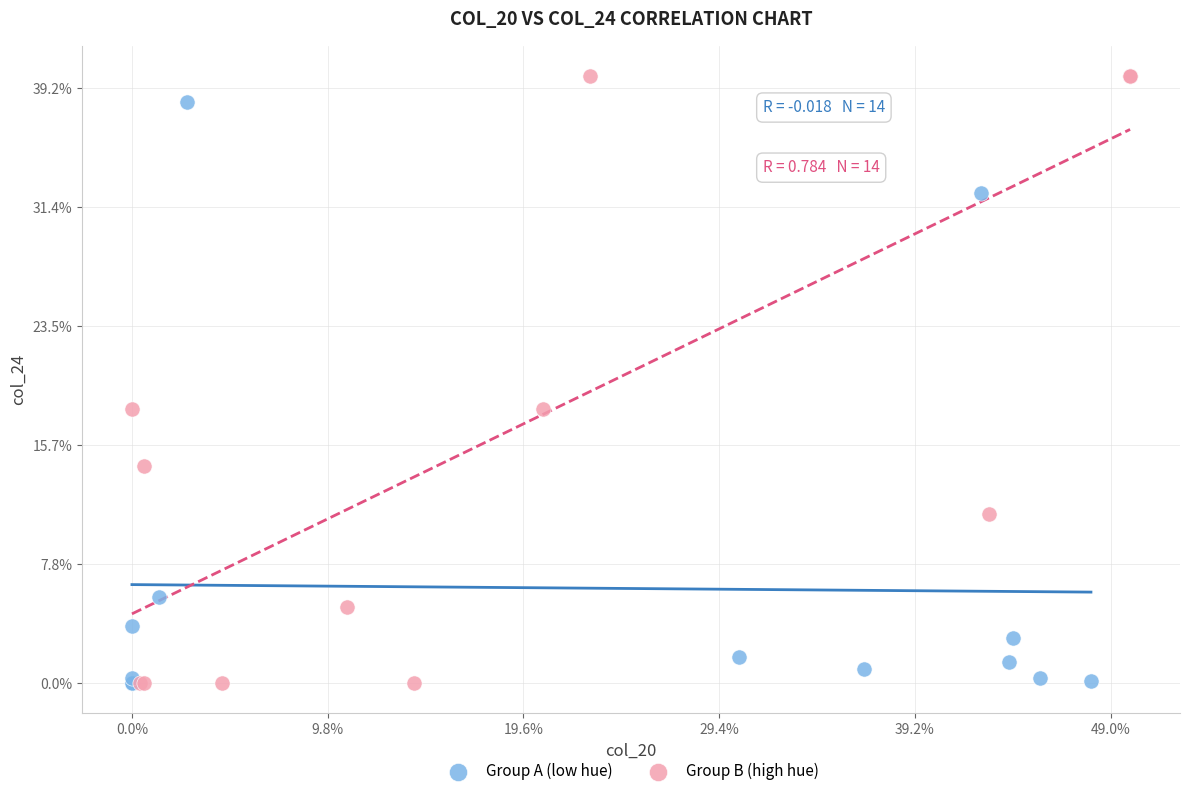

What are all the series names shown in the legend?

Group A (low hue), Group B (high hue)